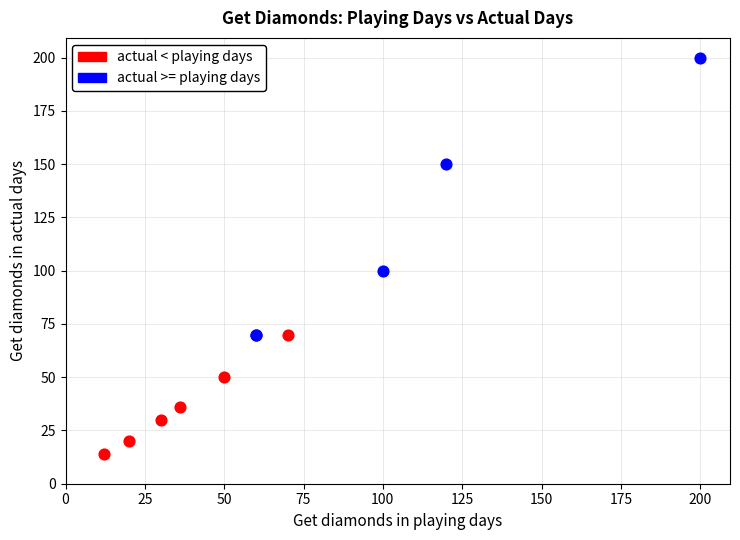

What are all the series names shown in the legend?

actual < playing days, actual >= playing days